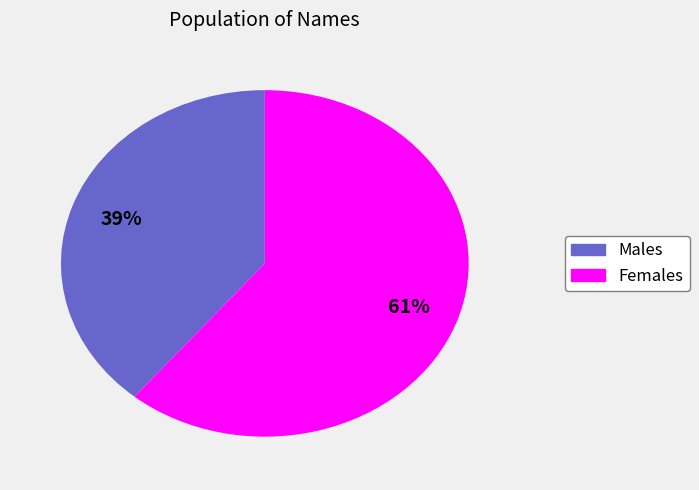

Does any single category account for the majority?

Yes